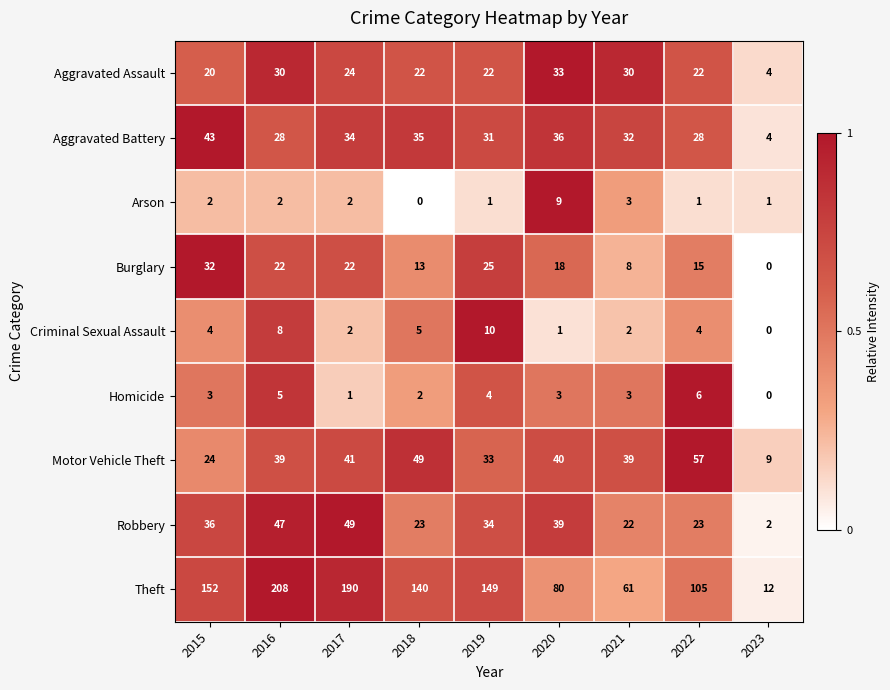

What is the difference between the Robbery values at 2023 and 2017?

47